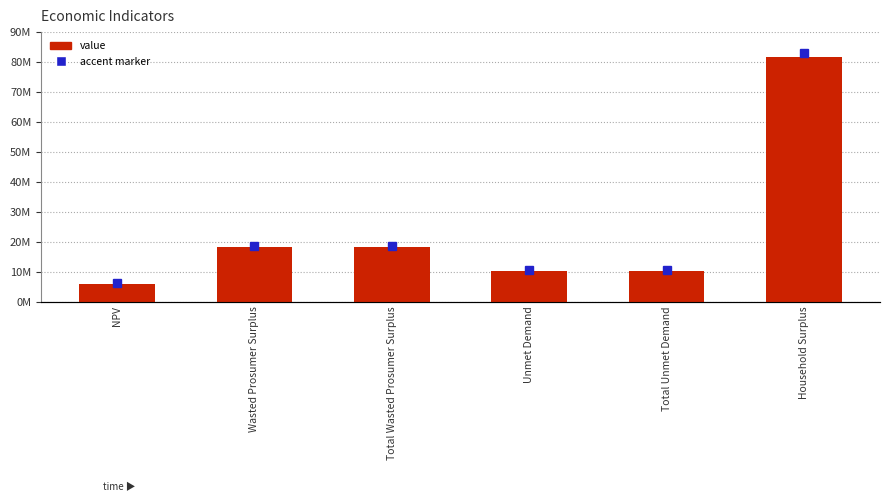

Is it true that the value at Total Wasted Prosumer Surplus is 7333324.2?

False